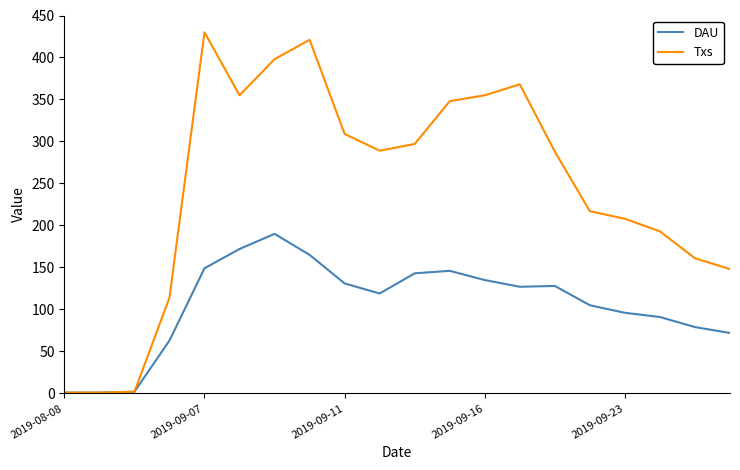

Which series has the largest total across all categories?

Txs